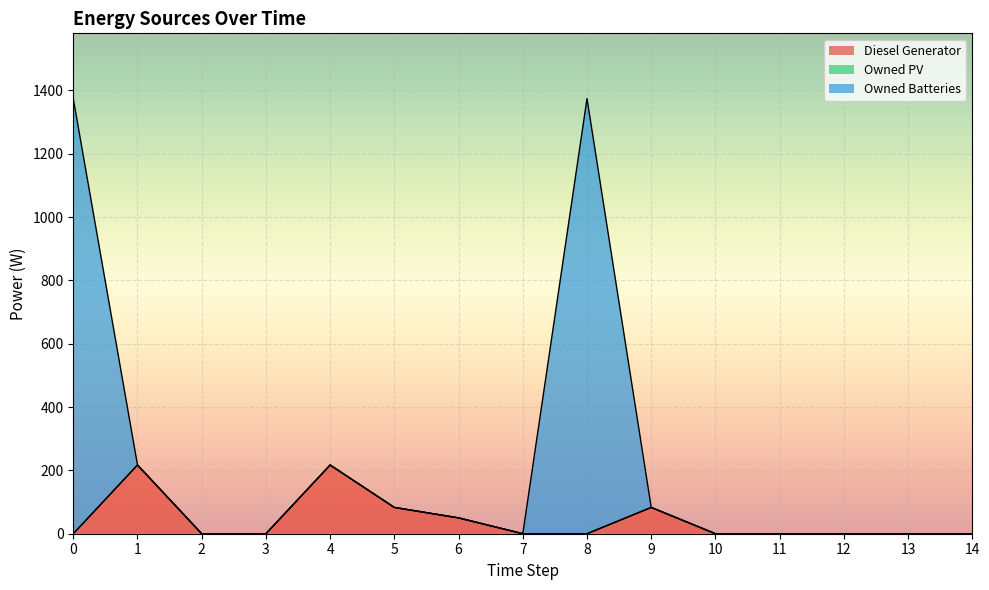

Where is the first local minimum for Owned Batteries?

7